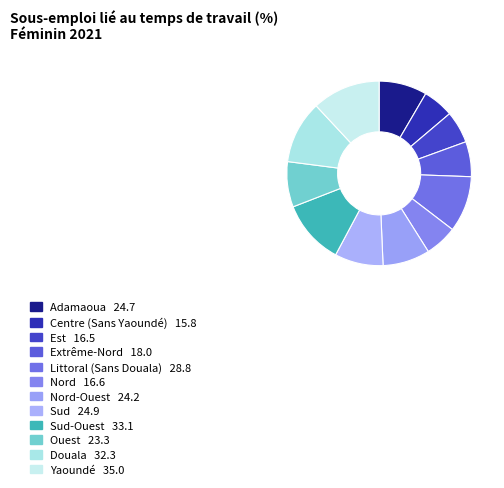

How many slices are in this pie chart?

12